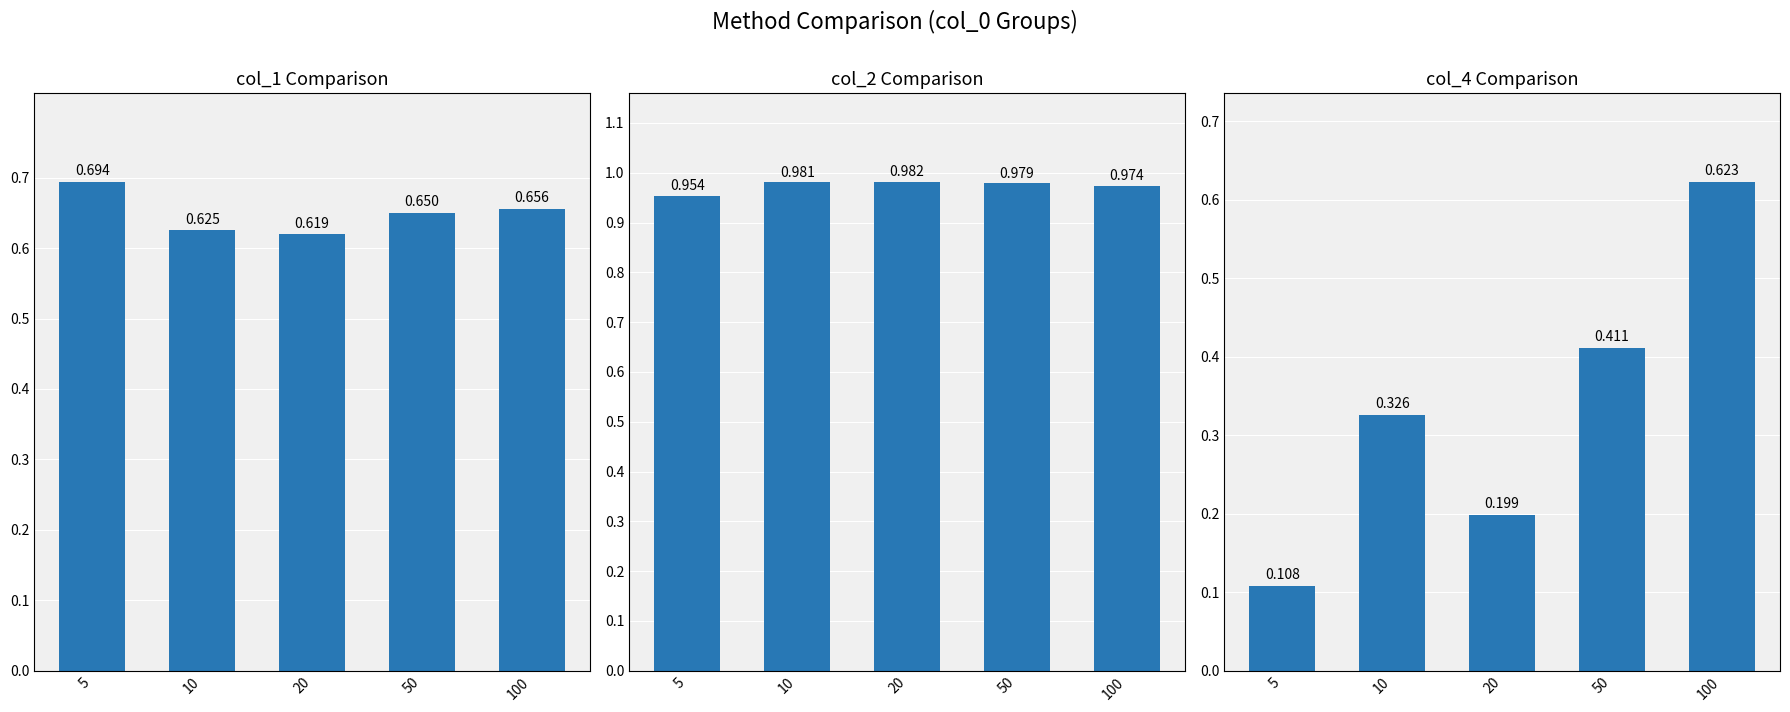

The col_1 series shows 0.7 at 100. True or false?

True